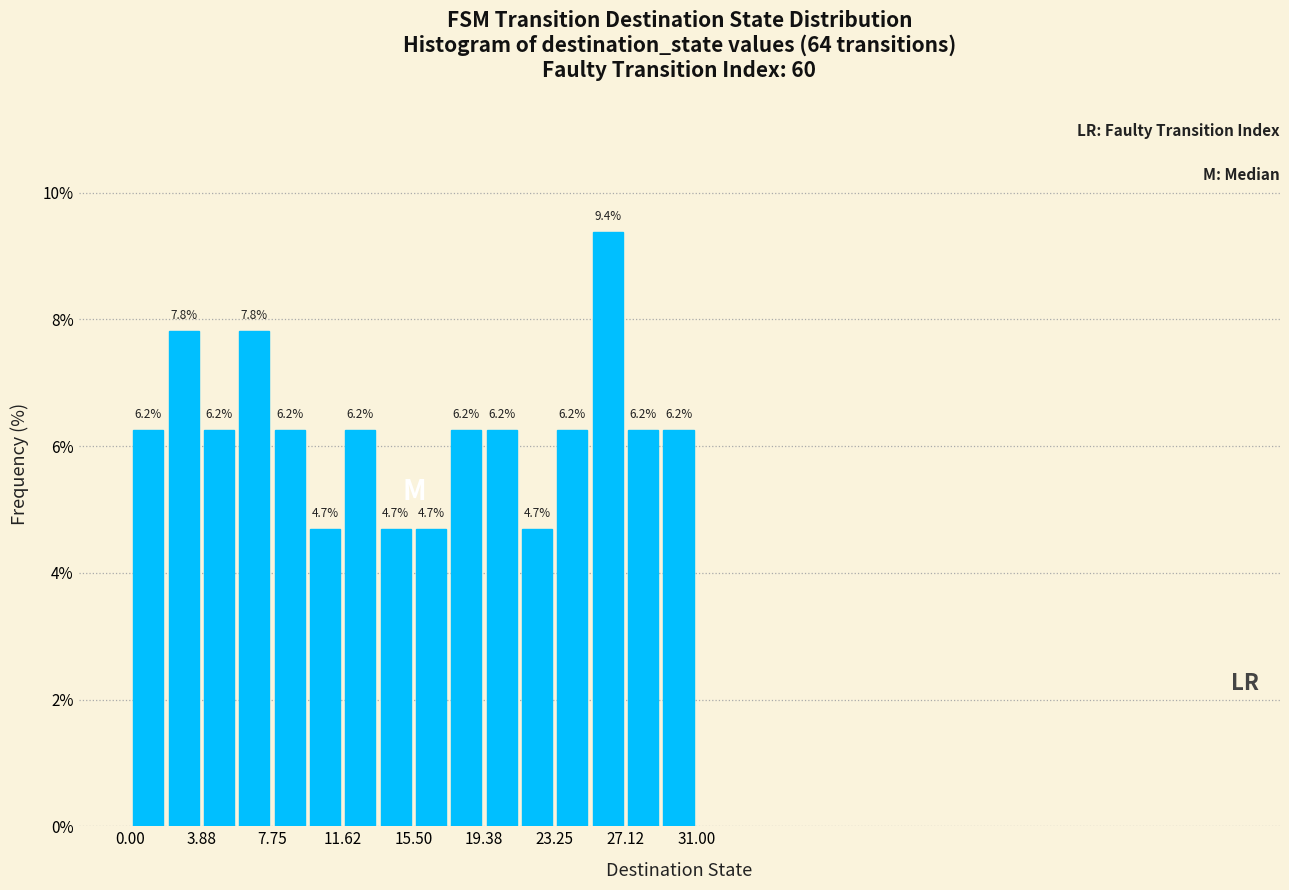

Read against the x-axis, roughly where is the centre of the tallest bar?

26.0